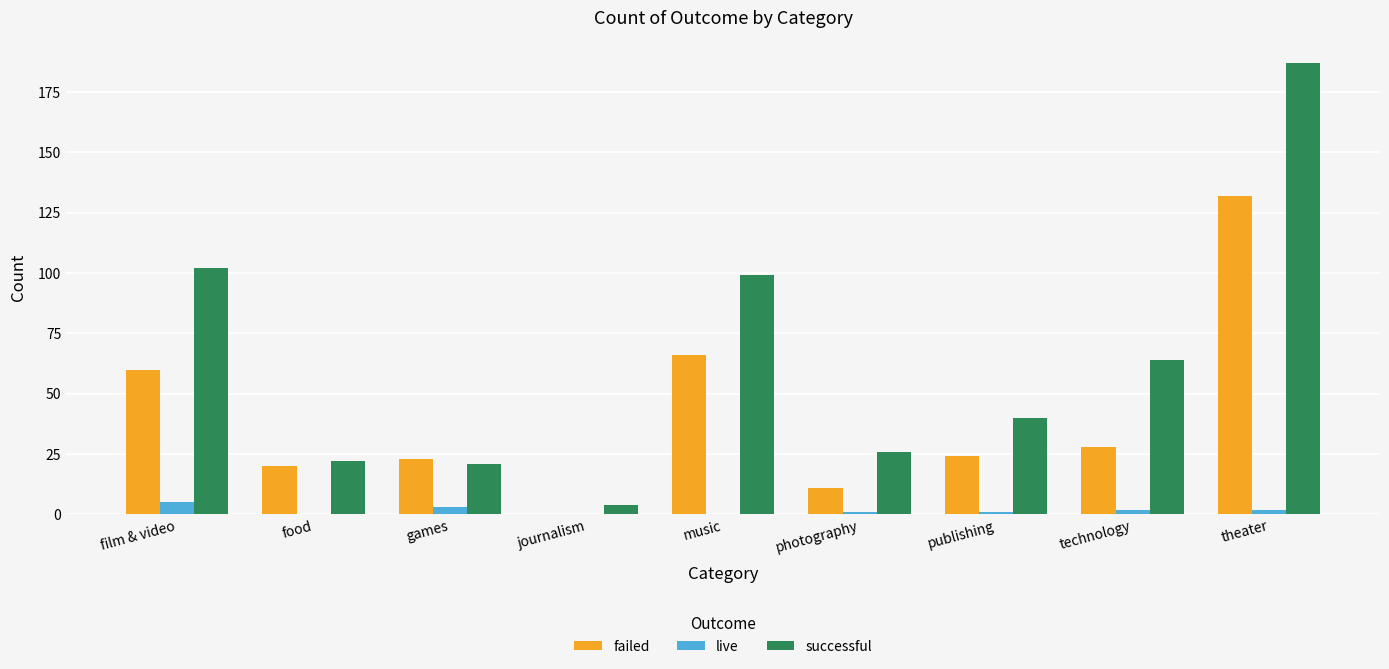

The value of successful at food is 32. True or false?

False